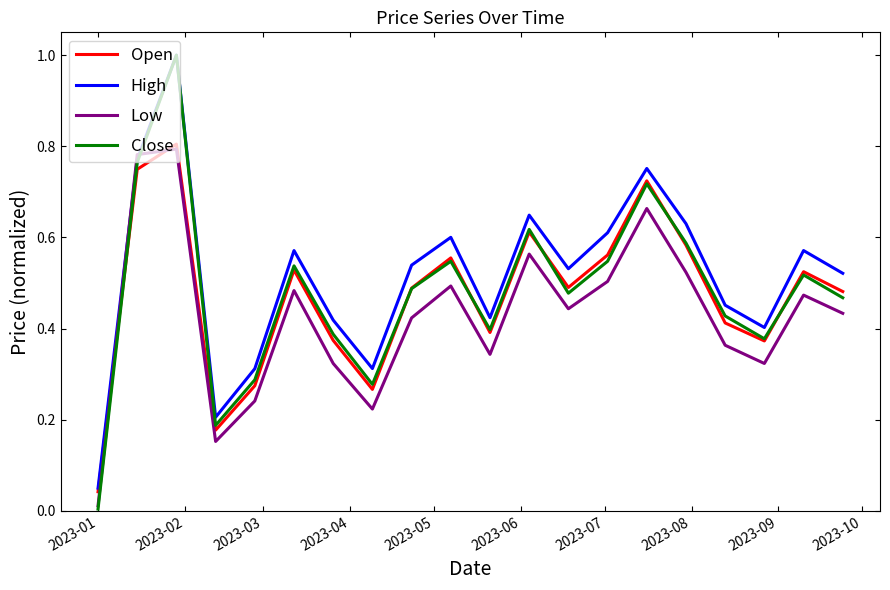

Which series has the widest spread of values?

Close